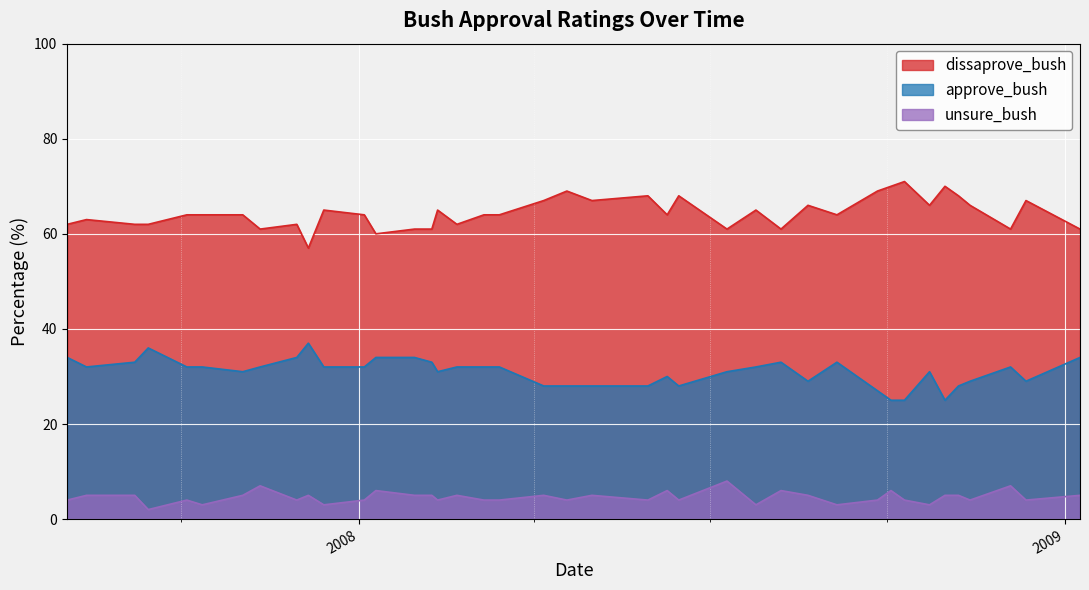

Which series has the widest spread of values?

dissaprove_bush